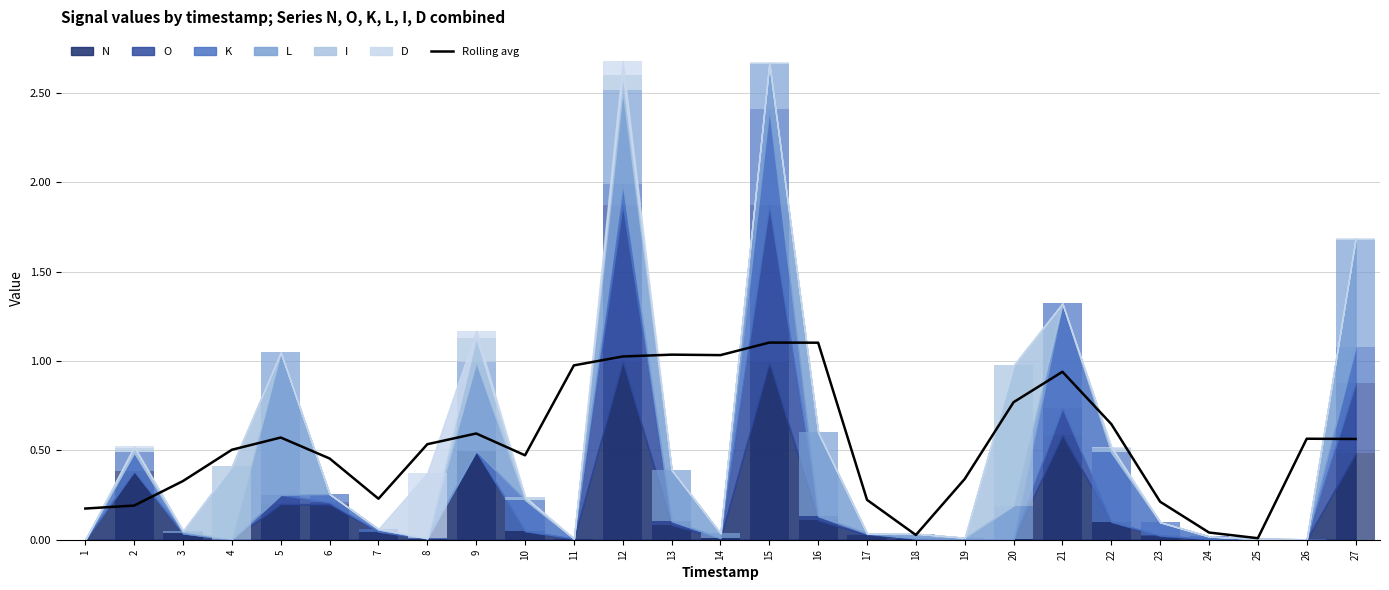

Reading left to right, extract all data points from this chart.

0.2	0.2	0.3	0.5	0.6	0.5	0.2	0.5	0.6	0.5	1.0	1.0	1.0	1.0	1.1	1.1	0.2	0.0	0.3	0.8	0.9	0.6	0.2	0.0	0.0	0.6	0.6